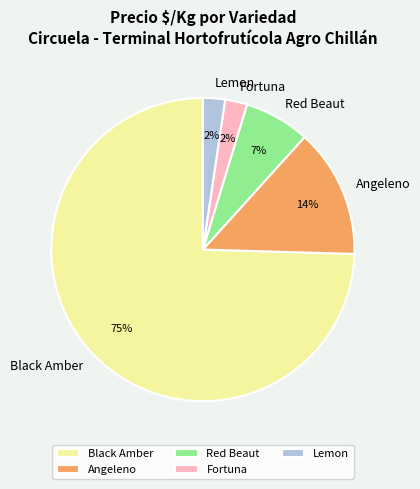

What percentage is the Black Amber slice, to the nearest percent?

75%